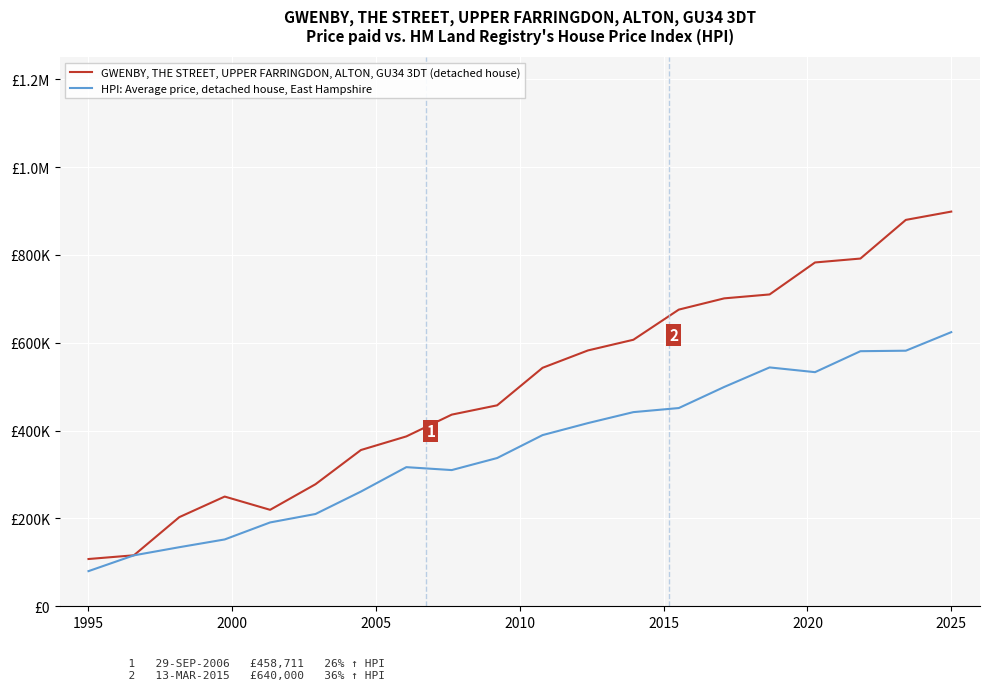

Is this an area chart (filled region under the line)?

No